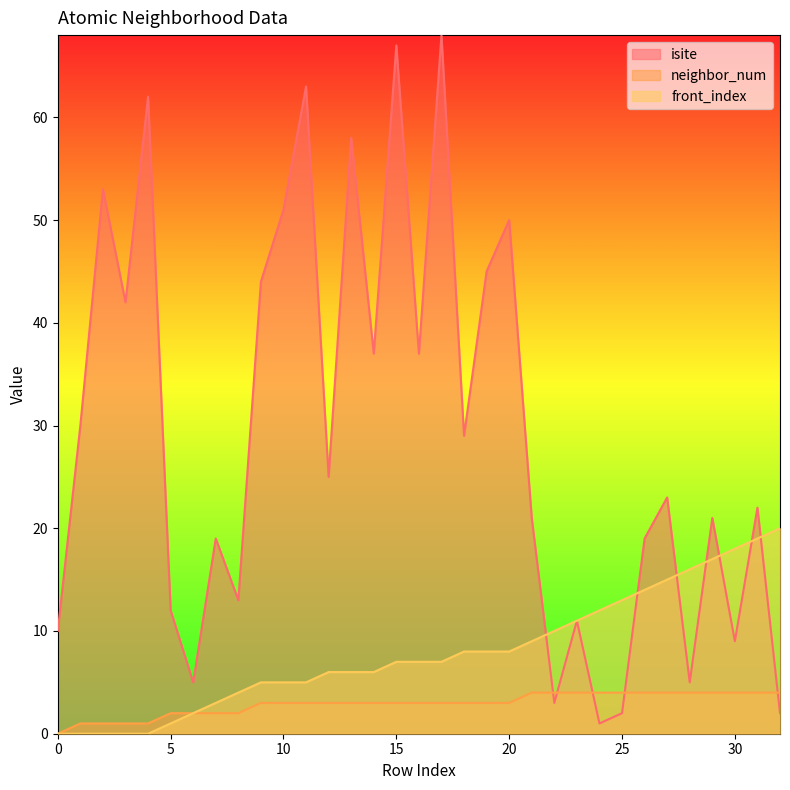

True or false: isite has more than 2 interior local peaks.

True